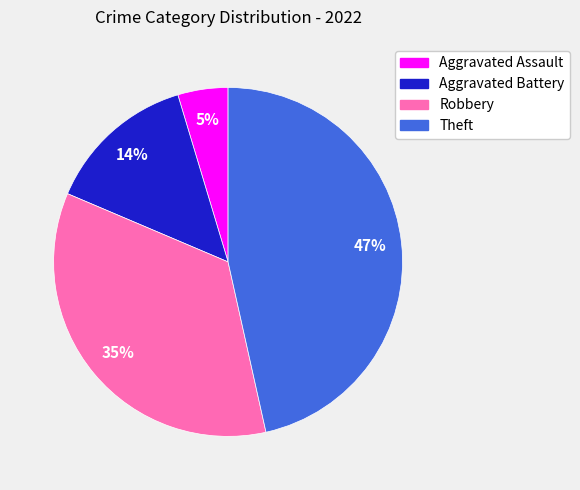

How many segments does this pie chart have?

4